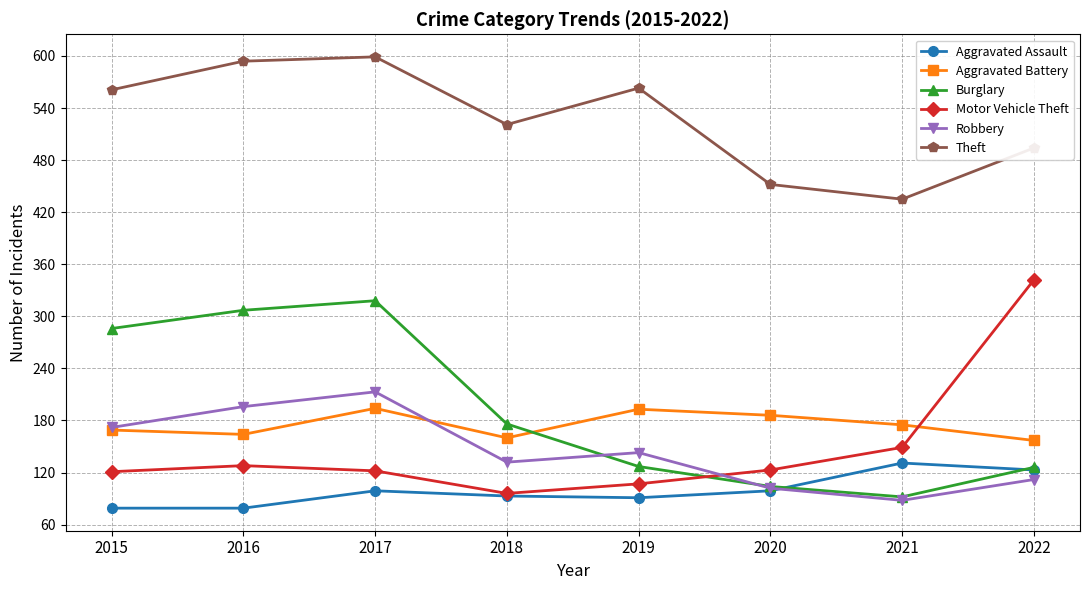

At 2019, list the series in order from smallest to largest.

Aggravated Assault, Motor Vehicle Theft, Burglary, Robbery, Aggravated Battery, Theft